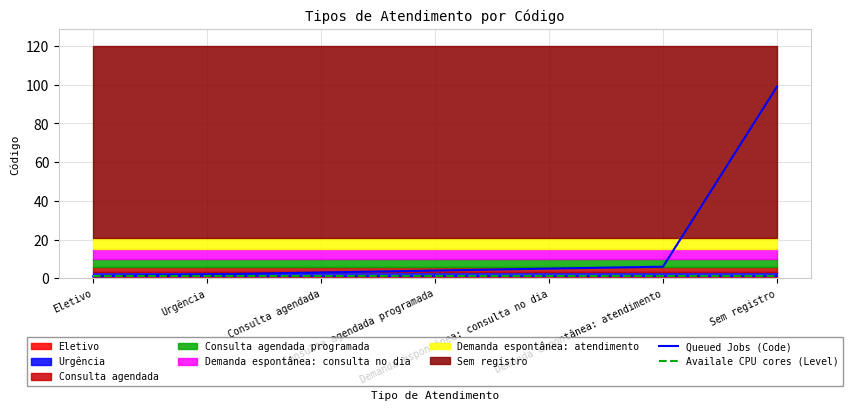

The value of Availale CPU cores (Level) at Urgência is 1. True or false?

True